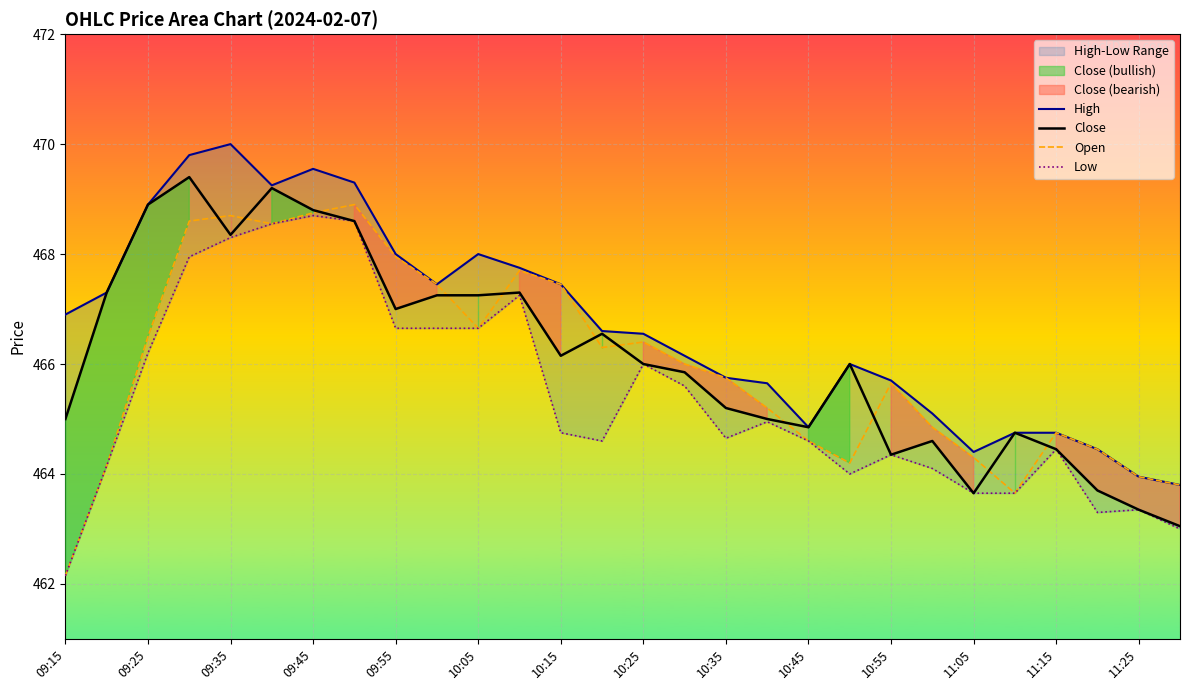

Is the value of Open at 10:15 greater than the value of Close at 11:15?

Yes